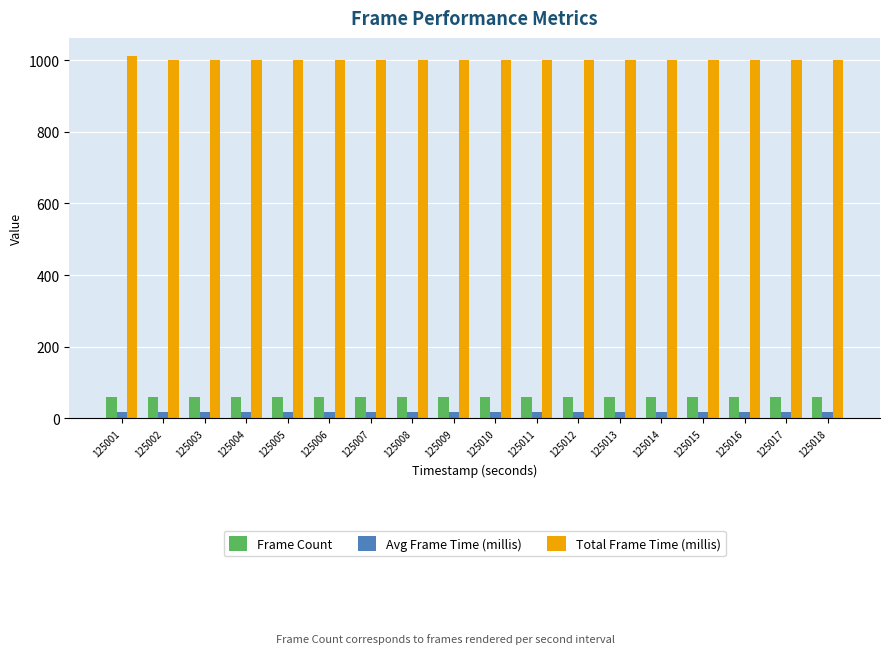

What is the average value of the Frame Count series?

59.3